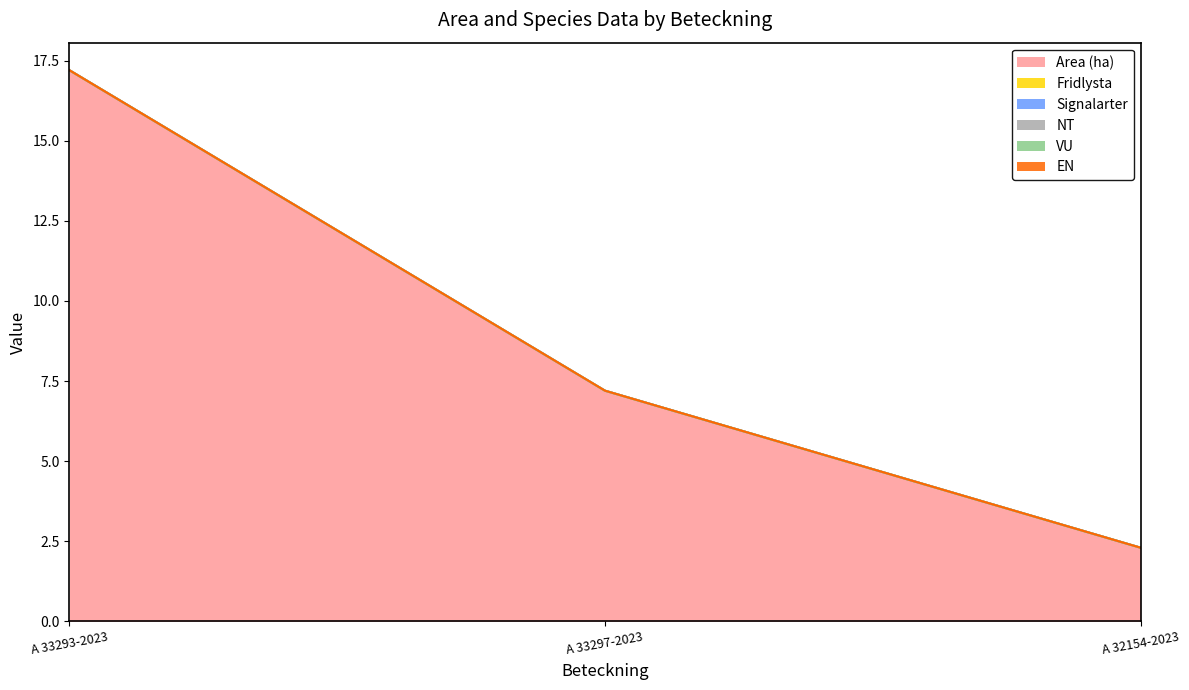

How many lines are shown in the chart?

6